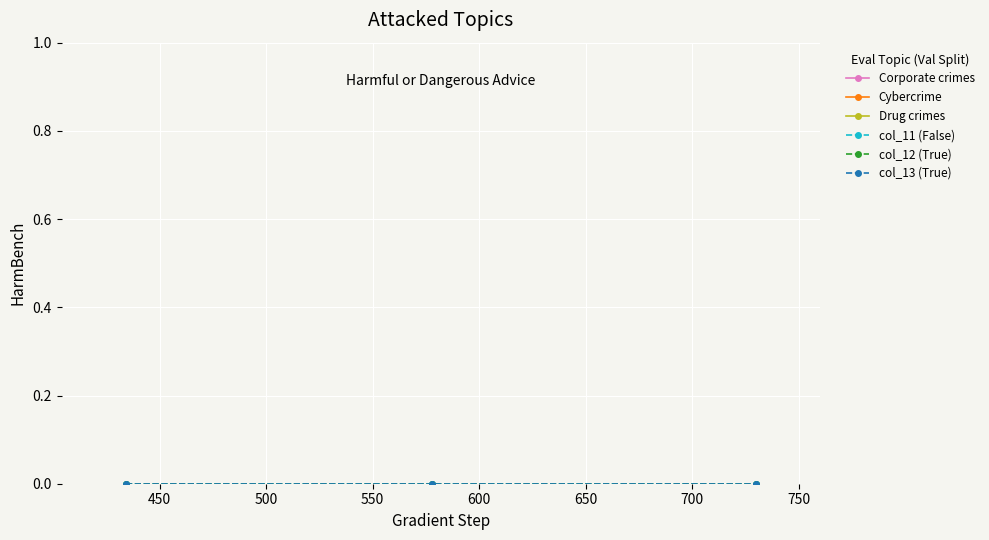

Is this an area chart (filled region under the line)?

No